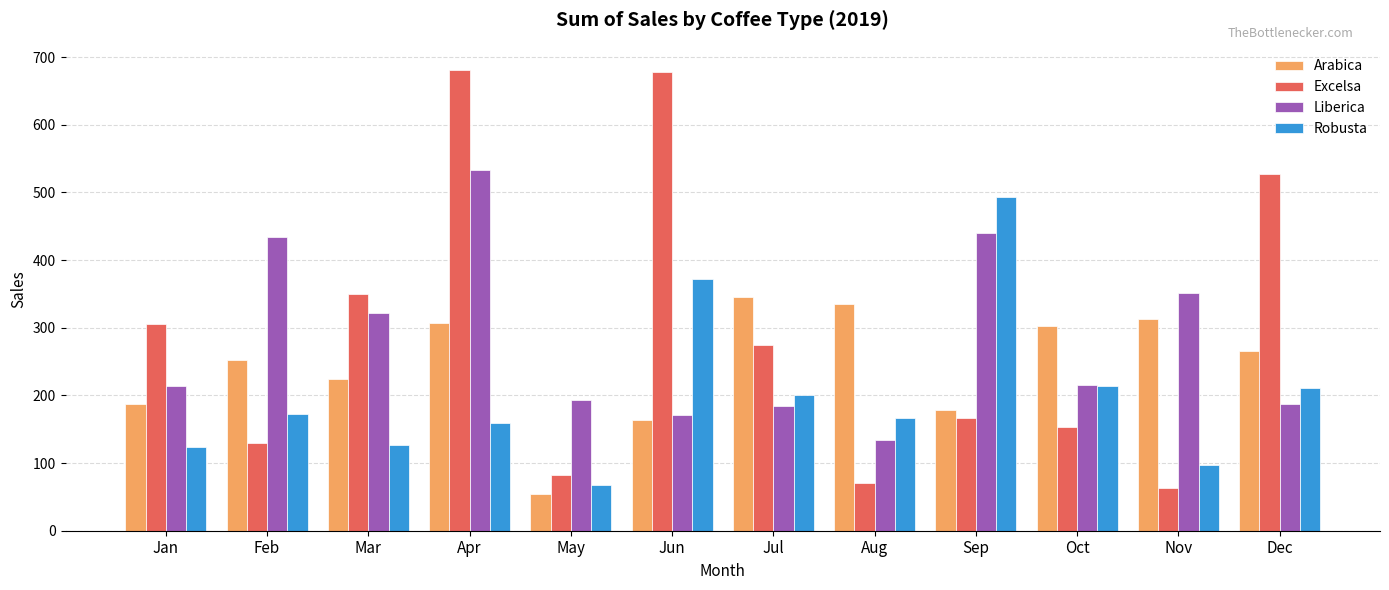

How many series are shown in this chart?

4